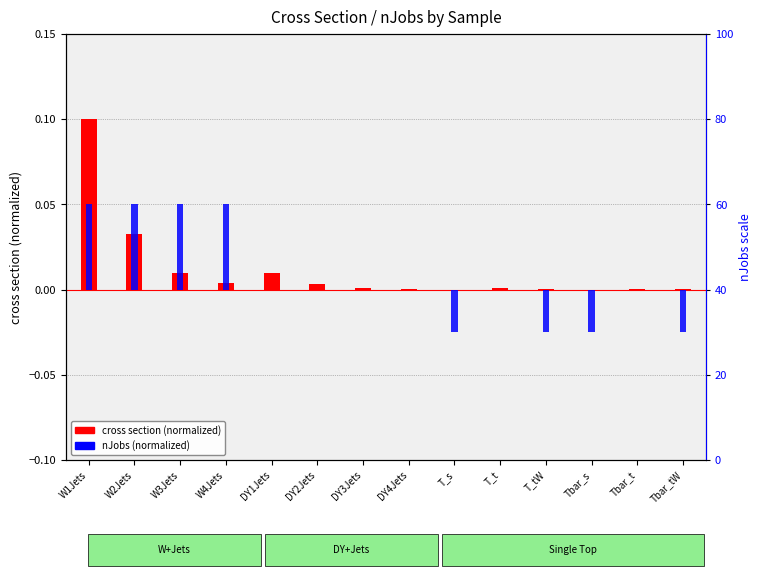

True or false: nJobs (normalized) has a value of 0.0 at Tbar_t.

False